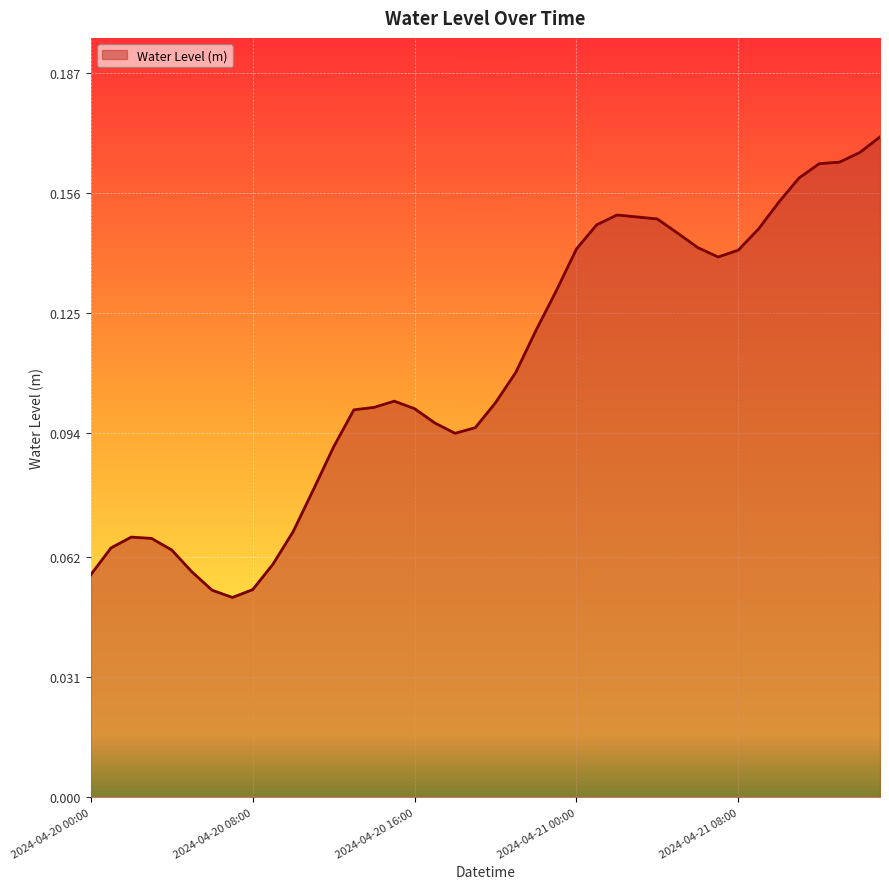

At which label is the value closest to 0?

2024-04-20 07:00